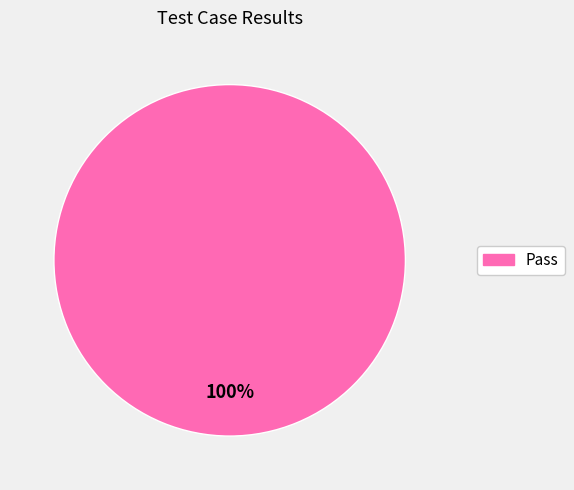

Does any single category account for the majority?

Yes